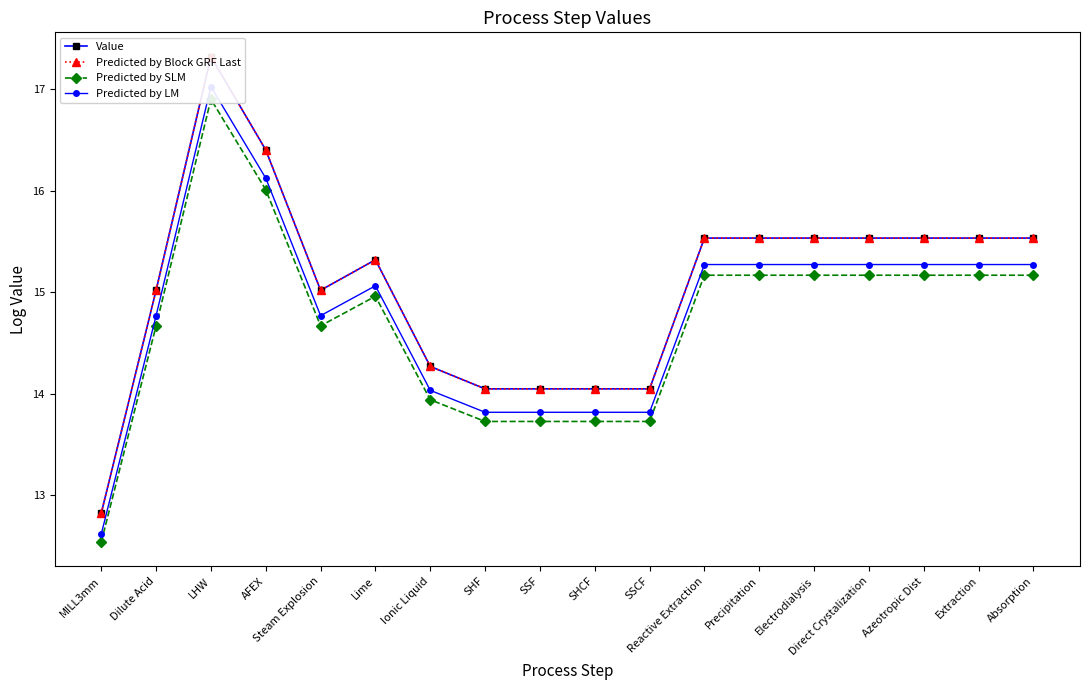

Reading left to right, list all the values displayed in this chart.

Value: 12.8	15.0	17.3	16.4	15.0	15.3	14.3	14.0	14.0	14.0	14.0	15.5	15.5	15.5	15.5	15.5	15.5	15.5
Predicted by Block GRF Last: 12.8	15.0	17.3	16.4	15.0	15.3	14.3	14.0	14.0	14.0	14.0	15.5	15.5	15.5	15.5	15.5	15.5	15.5
Predicted by SLM: 12.5	14.7	16.9	16.0	14.7	15.0	13.9	13.7	13.7	13.7	13.7	15.2	15.2	15.2	15.2	15.2	15.2	15.2
Predicted by LM: 12.6	14.8	17.0	16.1	14.8	15.1	14.0	13.8	13.8	13.8	13.8	15.3	15.3	15.3	15.3	15.3	15.3	15.3